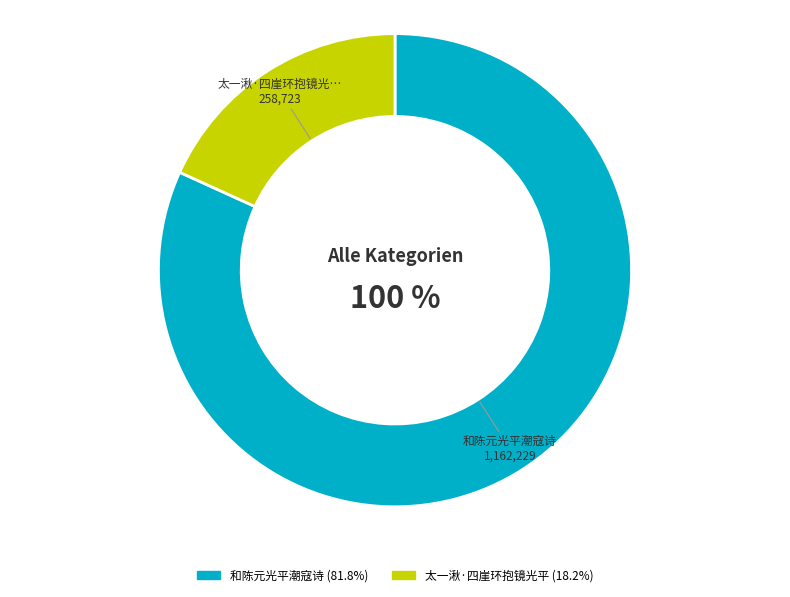

Which has a higher value, 和陈元光平潮寇诗 or 太一湫·四崖环抱镜光平?

和陈元光平潮寇诗